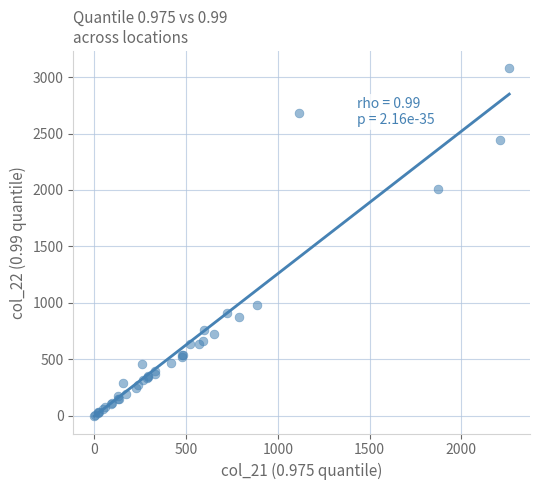

What Y value in the scatter plot is closest to 1538?

2010.7